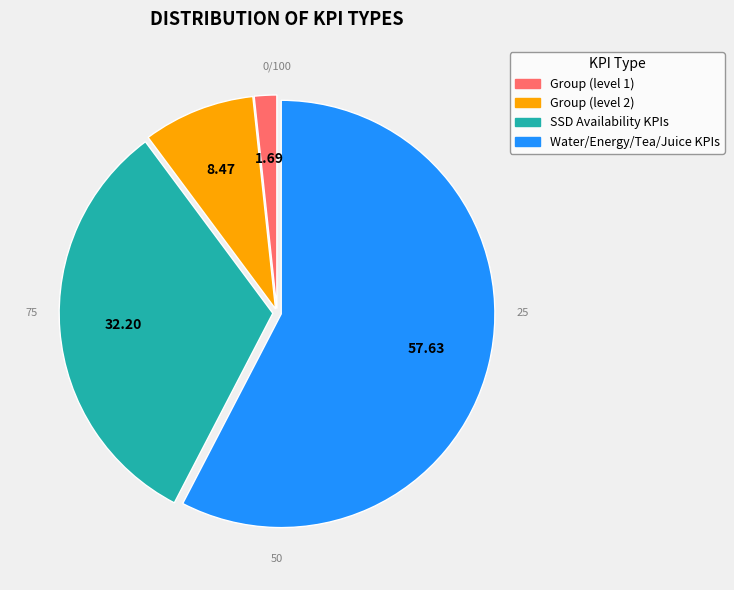

Do SSD Availability KPIs and Group (level 2) together represent more than half of the pie?

No